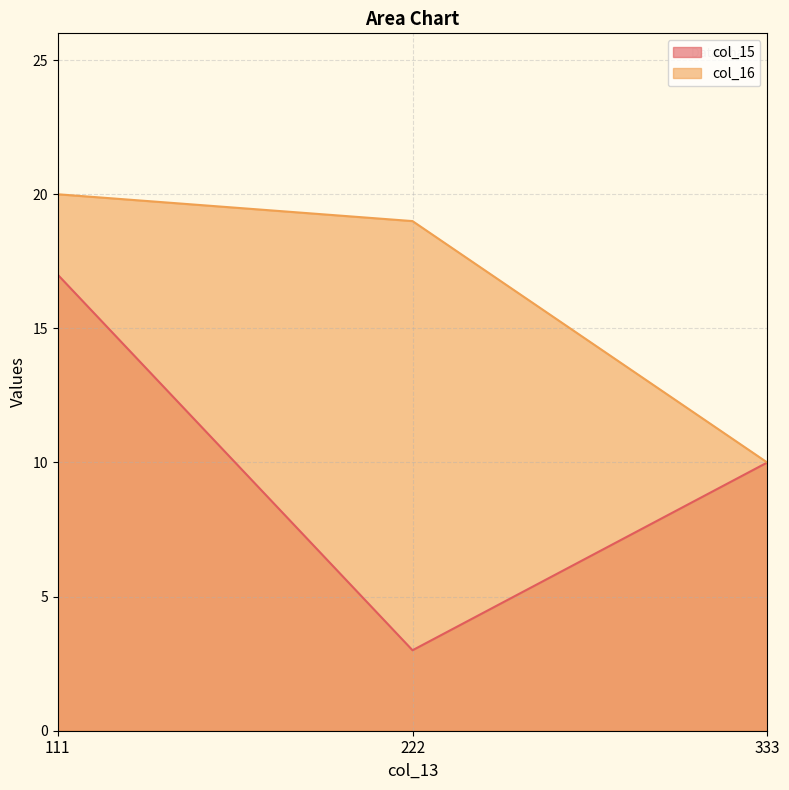

List the labels in order of col_16 value, smallest first.

333, 222, 111